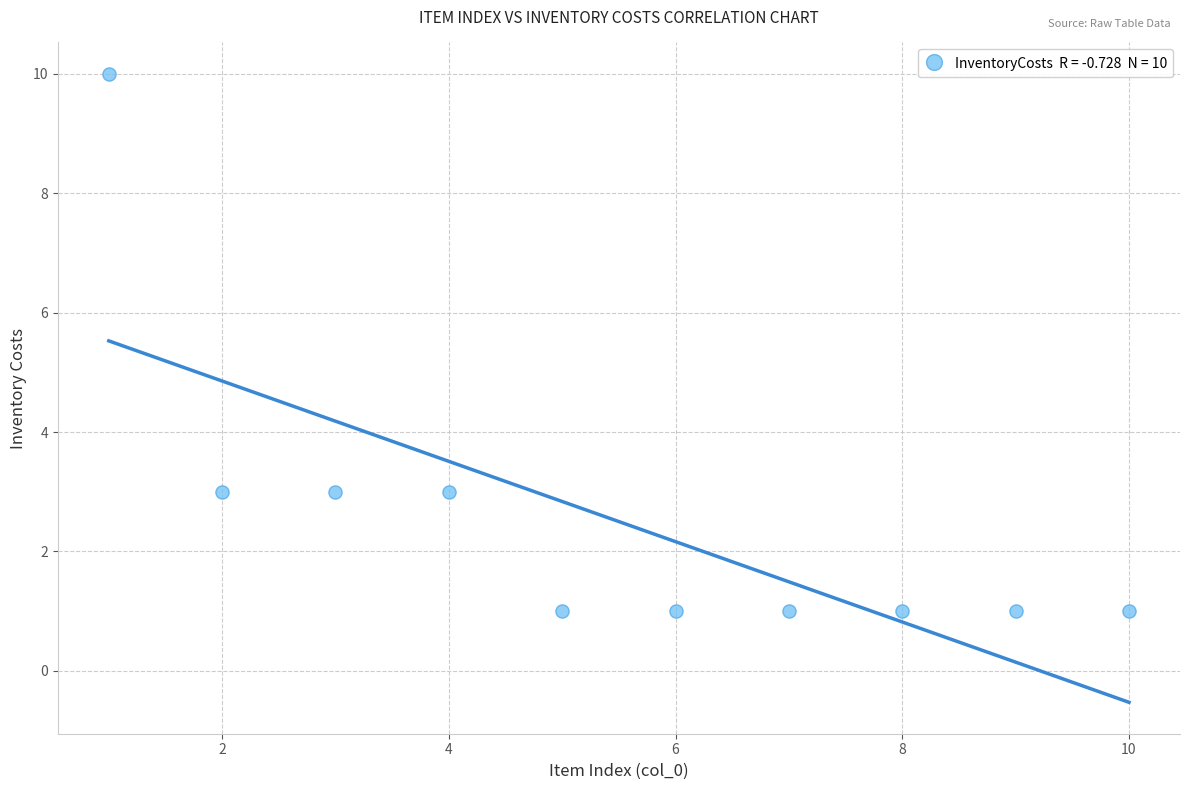

What is the range of Y values (max minus min)?

9